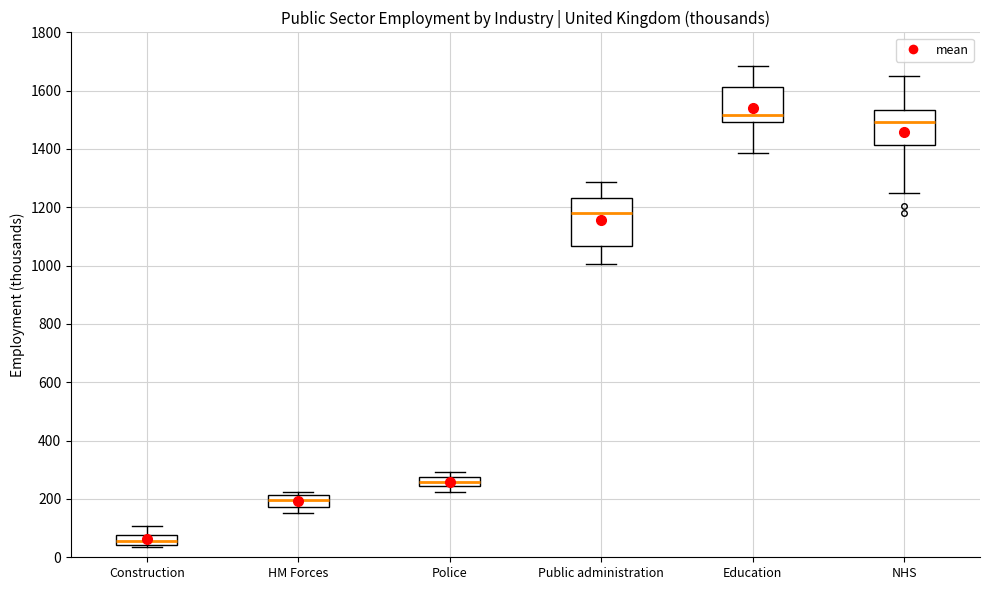

Where is the lower edge of the box for HM Forces on the y-axis? The values are not printed on the chart, so give them approximately, as read against the axis.

180